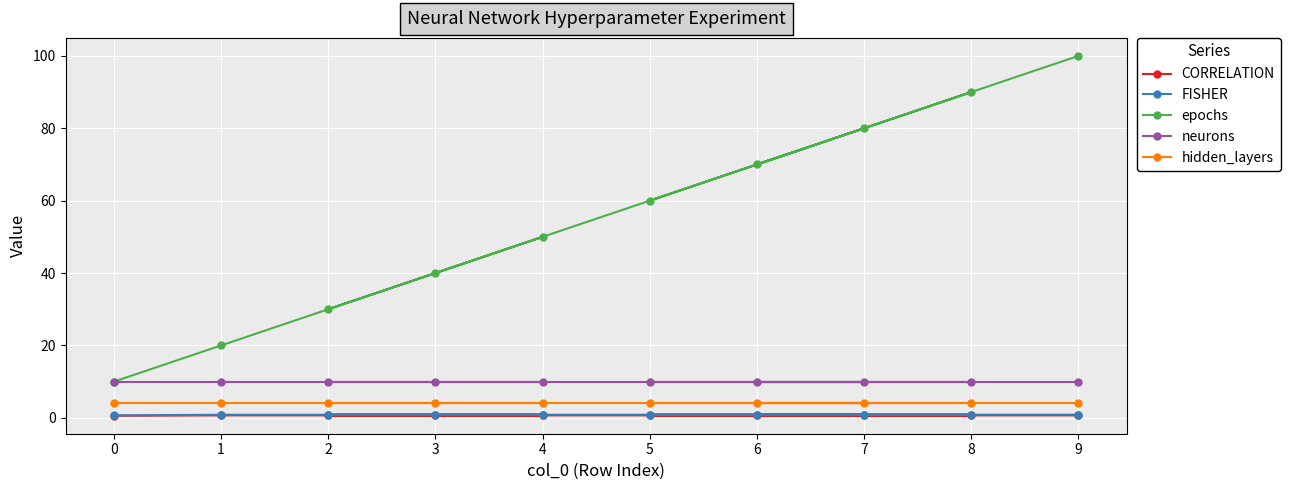

Reading left to right, list all the values displayed in this chart.

CORRELATION: 9=0.7	5=0.7	8=0.7	6=0.7	7=0.7	3=0.7	2=0.7	4=0.7	1=0.7	0=0.6
FISHER: 9=0.9	5=0.9	8=0.9	6=0.9	7=0.9	3=0.9	2=0.9	4=0.9	1=0.9	0=0.7
epochs: 9=100.0	5=60.0	8=90.0	6=70.0	7=80.0	3=40.0	2=30.0	4=50.0	1=20.0	0=10.0
neurons: 9=10.0	5=10.0	8=10.0	6=10.0	7=10.0	3=10.0	2=10.0	4=10.0	1=10.0	0=10.0
hidden_layers: 9=4.0	5=4.0	8=4.0	6=4.0	7=4.0	3=4.0	2=4.0	4=4.0	1=4.0	0=4.0